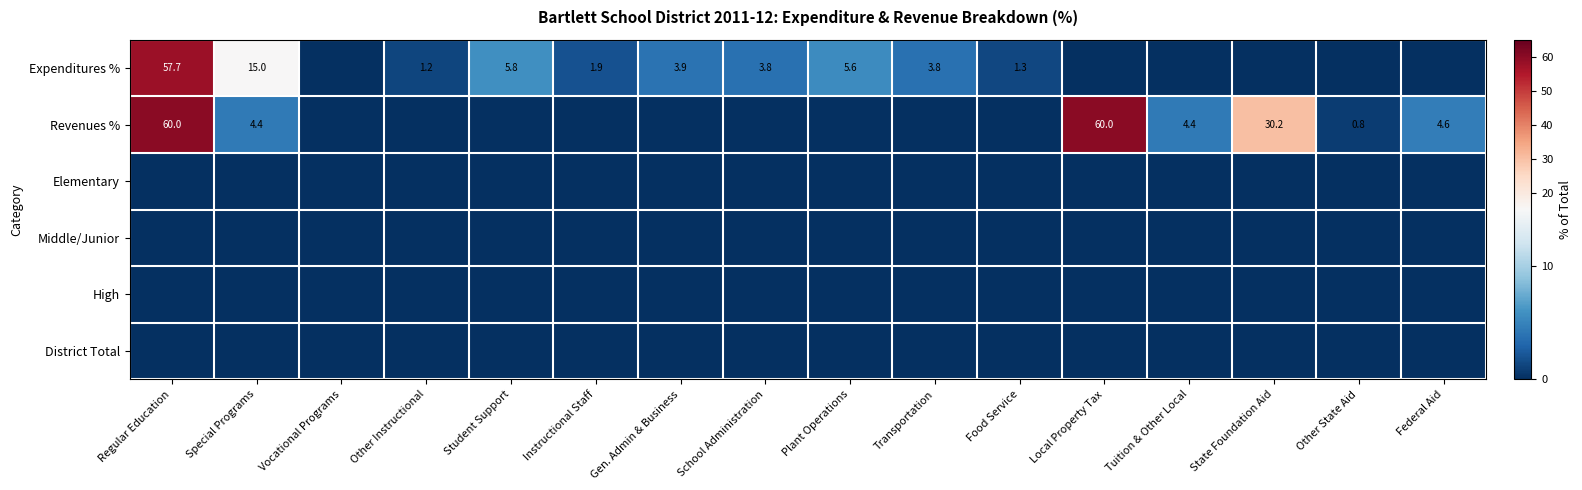

What is the maximum value shown in the chart?

60.0